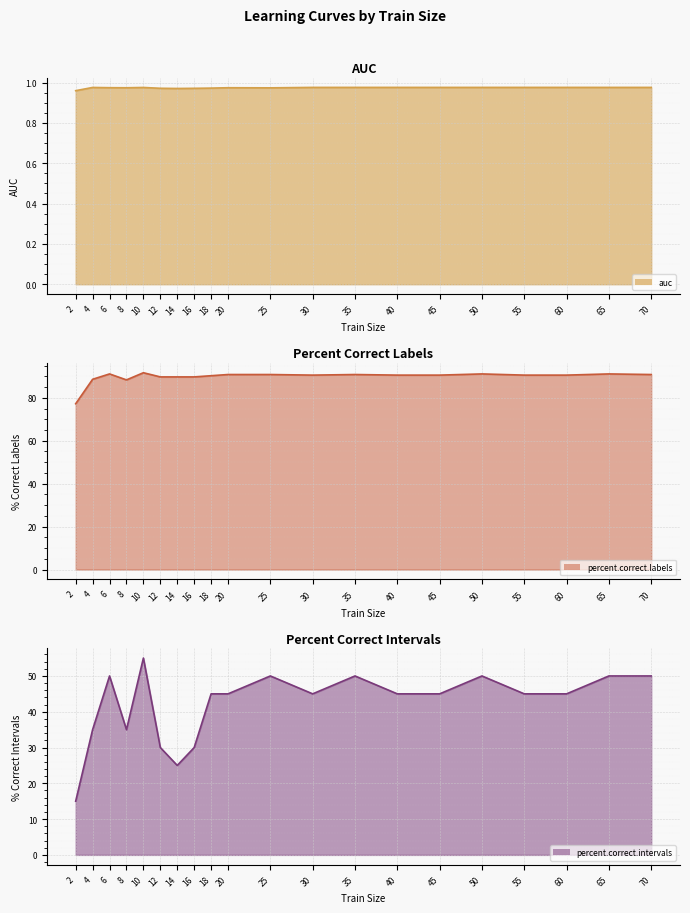

What is the value of the percent.correct.intervals line point at the 18th from the left?

45.0